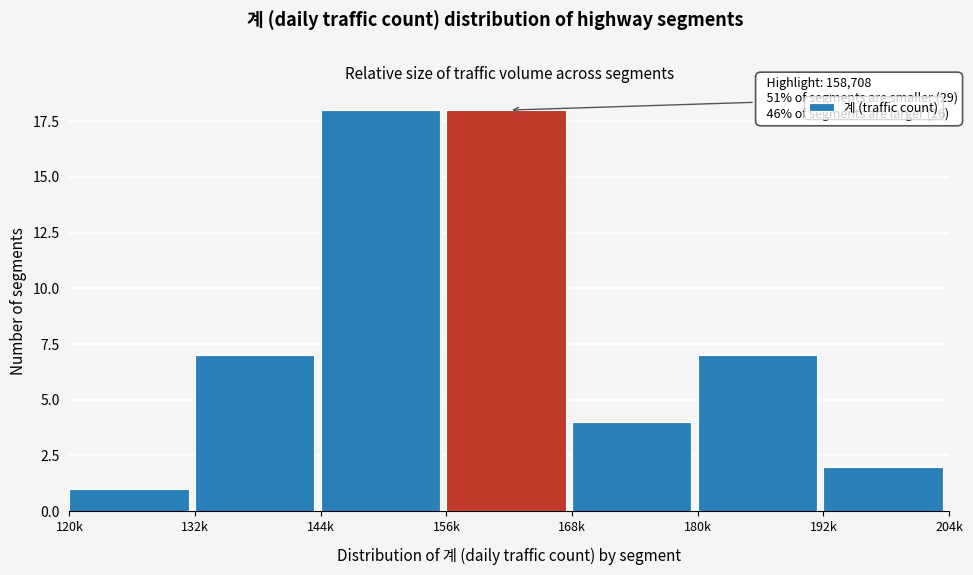

Reading left to right, transcribe all the data shown in this chart.

1	7	18	18	4	7	2